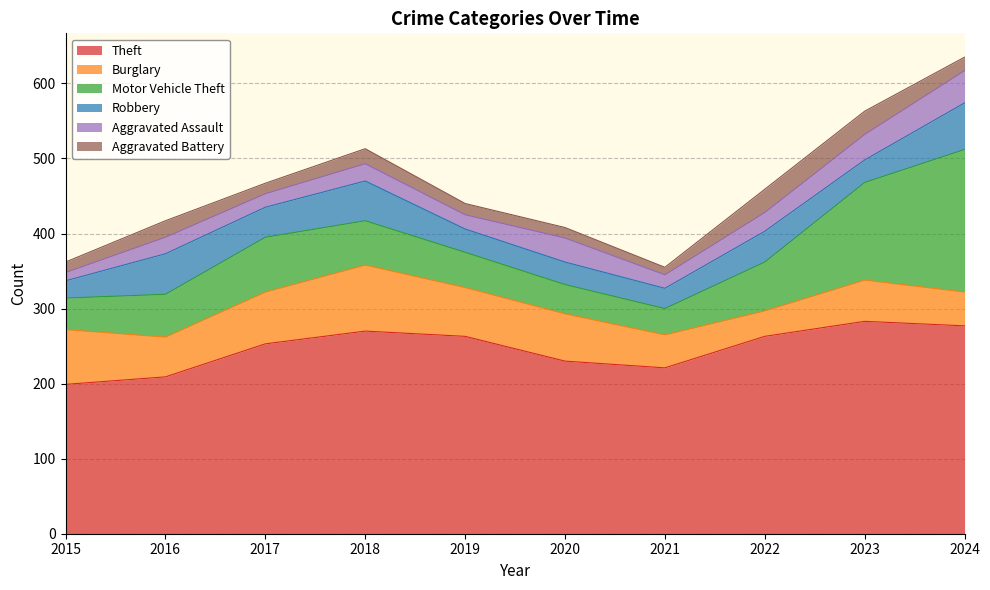

What is the value of the Burglary point at the 6th from the left?

63